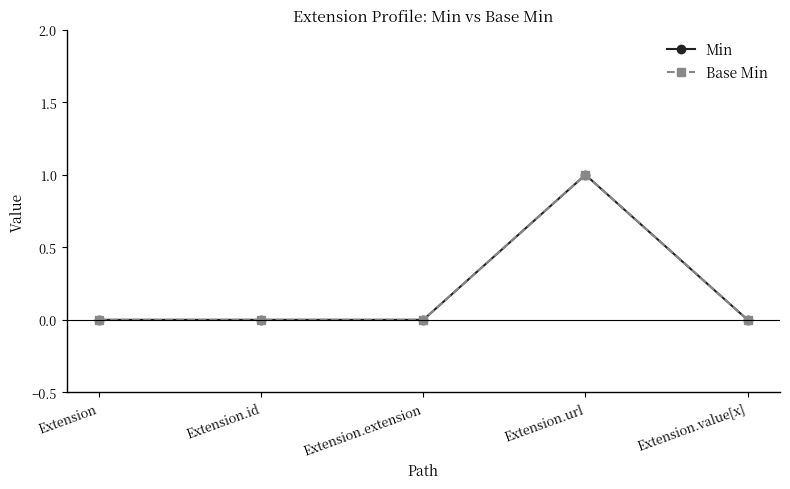

How many data points in Base Min are above 0?

1